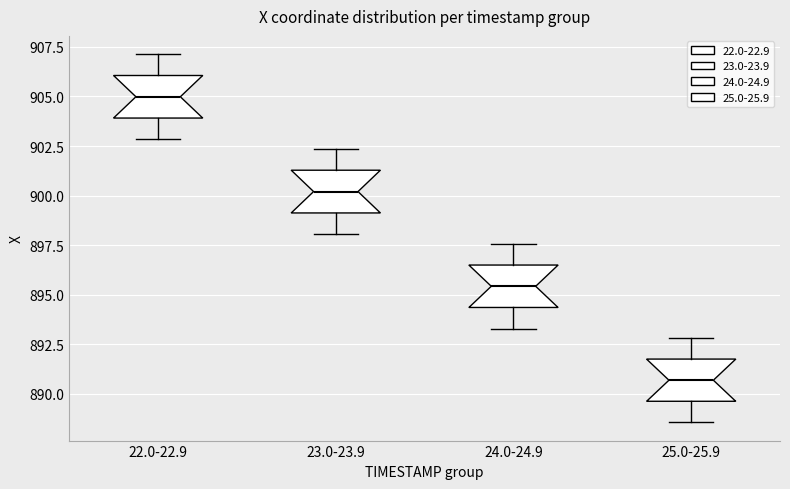

Reading left to right, transcribe this box plot: for each box, give where its median line is, the range the box spans, and where its two whiskers end, as read against the y-axis. The values are not printed on the chart, so give them approximately, as read against the axis.

22.0-22.9: median 905.0, box 904.0 to 906.0, whiskers 903.0 to 907.0
23.0-23.9: median 900.0, box 899.0 to 901.5, whiskers 898.0 to 902.5
24.0-24.9: median 895.5, box 894.5 to 896.5, whiskers 893.5 to 897.5
25.0-25.9: median 890.5, box 889.5 to 892.0, whiskers 888.5 to 893.0